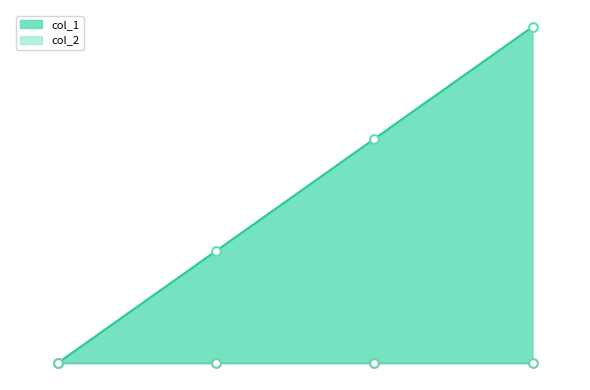

What is the ratio of the value at 1565378666 to the value at 1559881420?

2.0